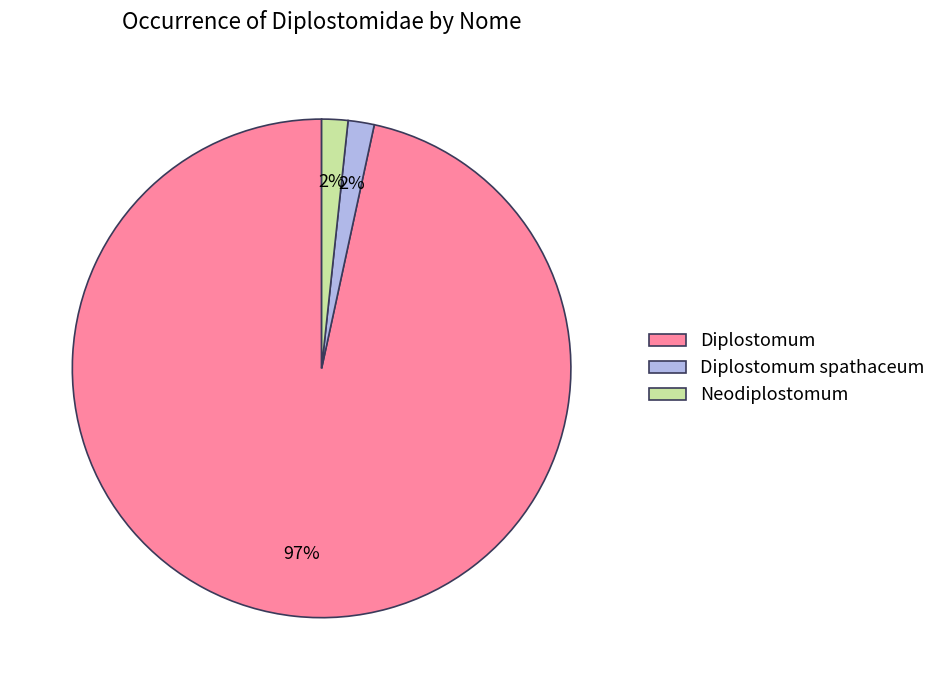

To the nearest percent, what percentage of the pie is Neodiplostomum?

2%